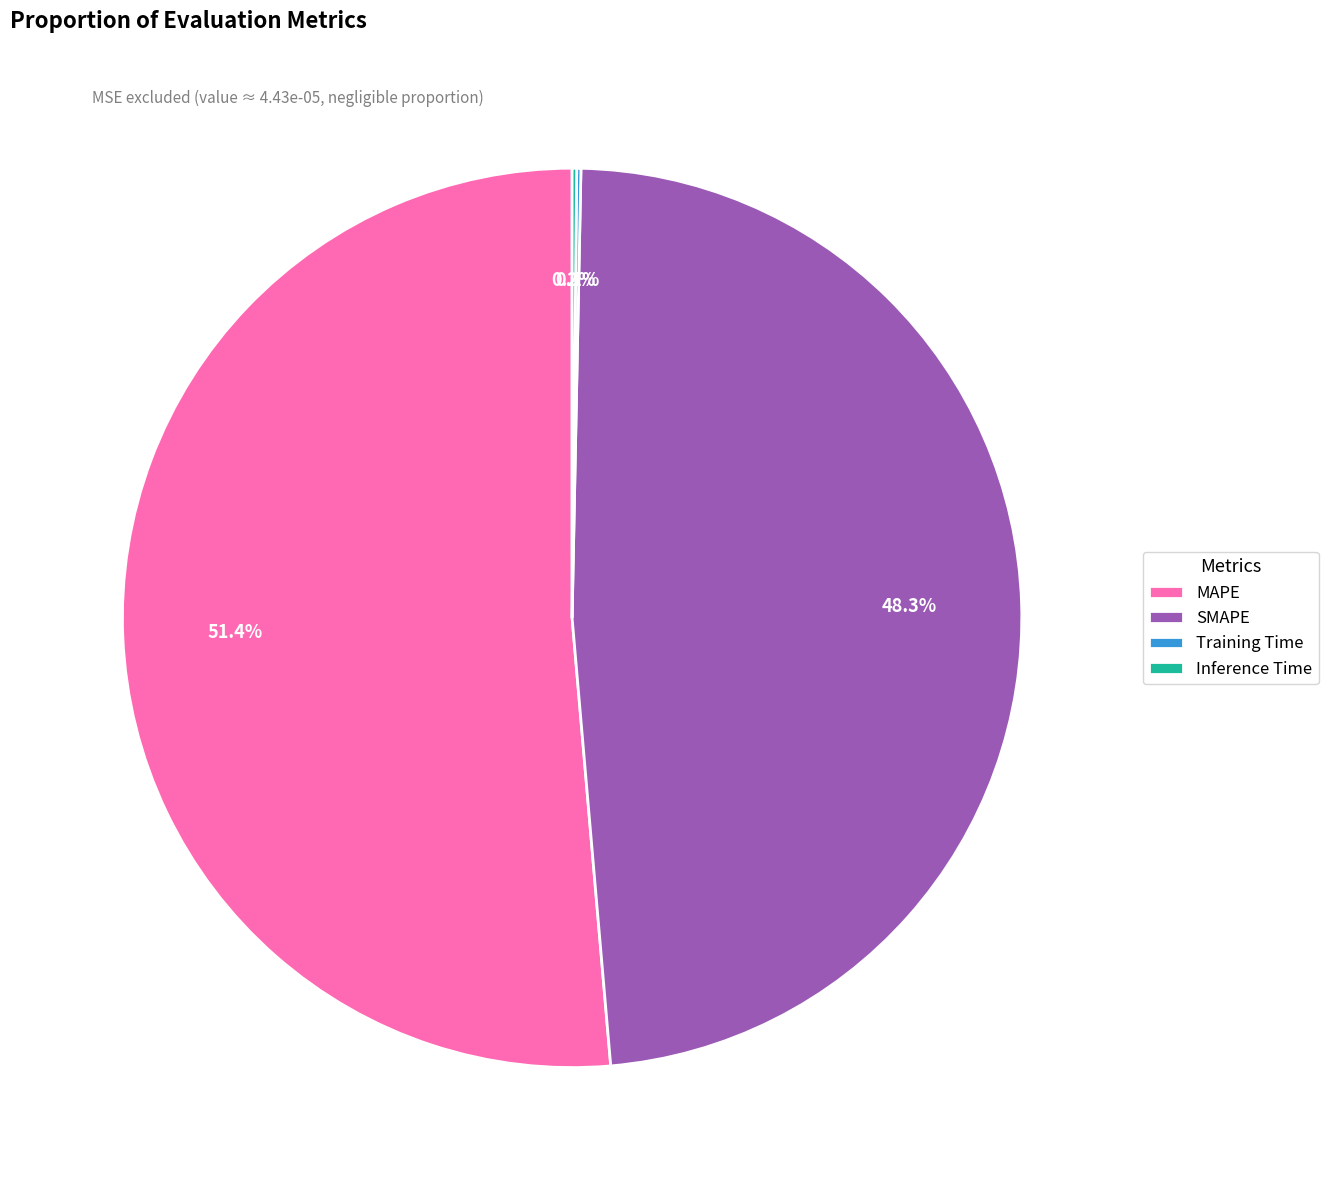

Does MAPE account for over 50% of the chart?

Yes